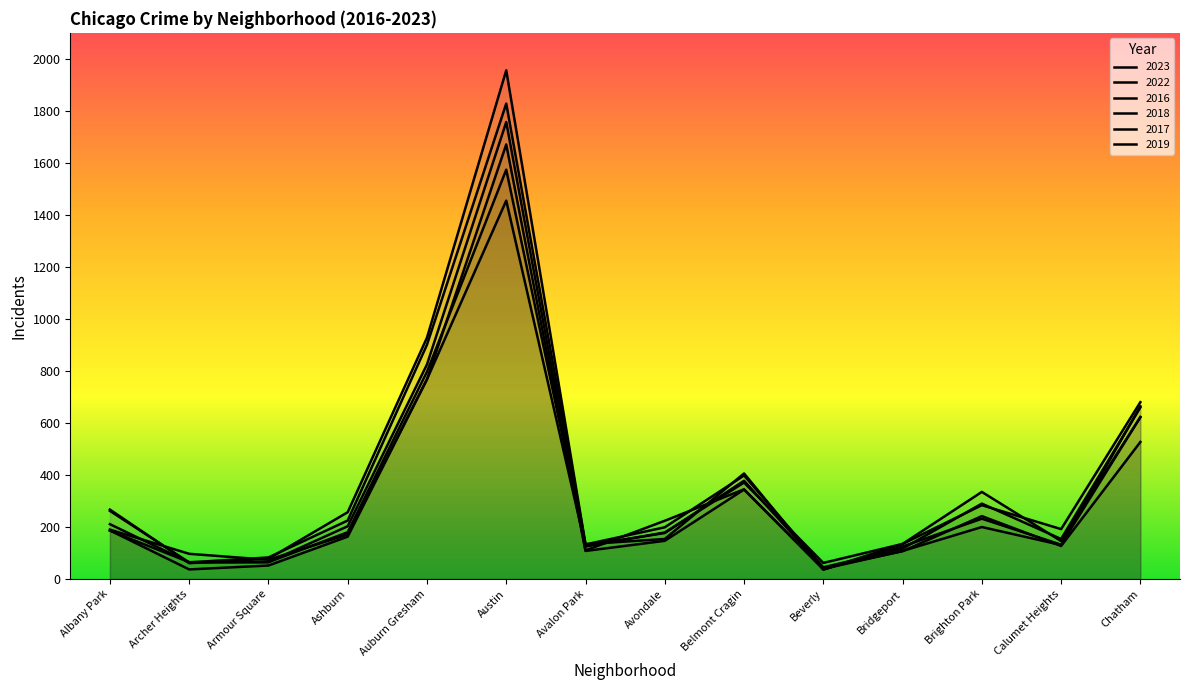

What is the sum of all 2022 values?

4783